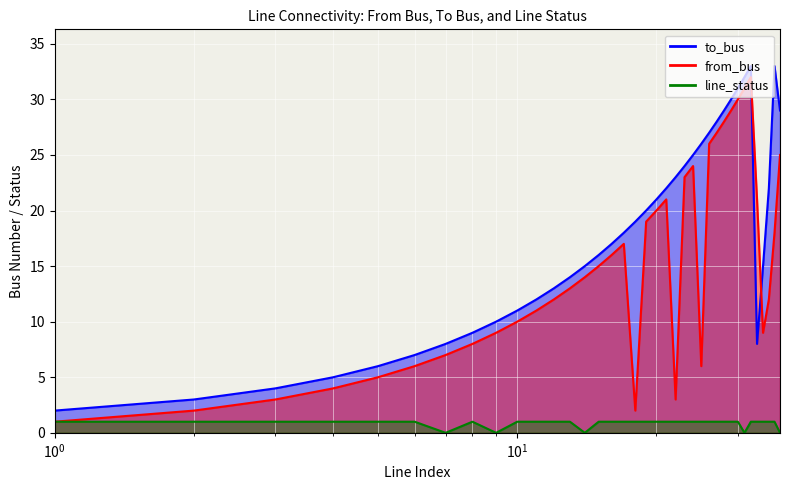

Count the number of data series in this chart.

3